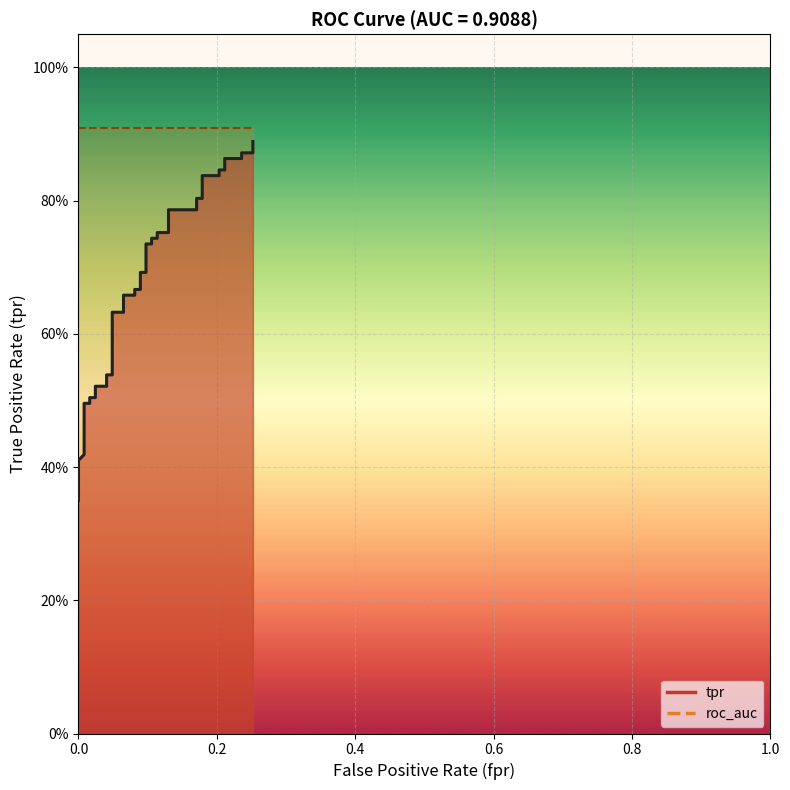

What is the maximum value shown in the chart?

0.9